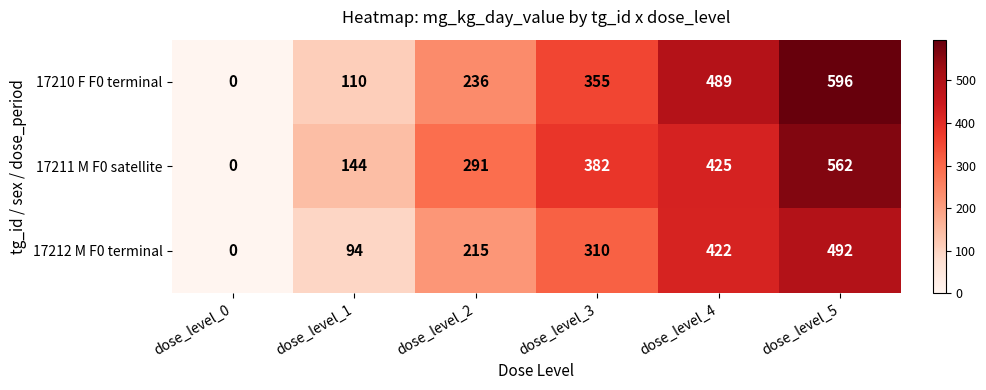

At how many categories does at least one series exceed 297?

3